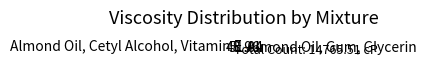

Which slice is the largest?

Almond Oil, Gum, Glycerin